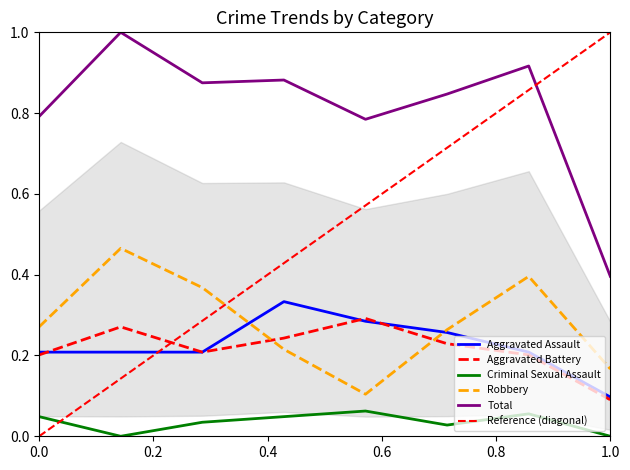

Is it true that Total equals 0.8 at 2020?

True